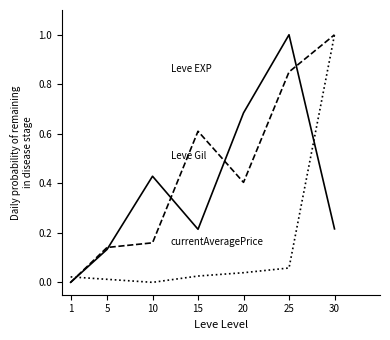

At which category is the sum across all series the highest?

30